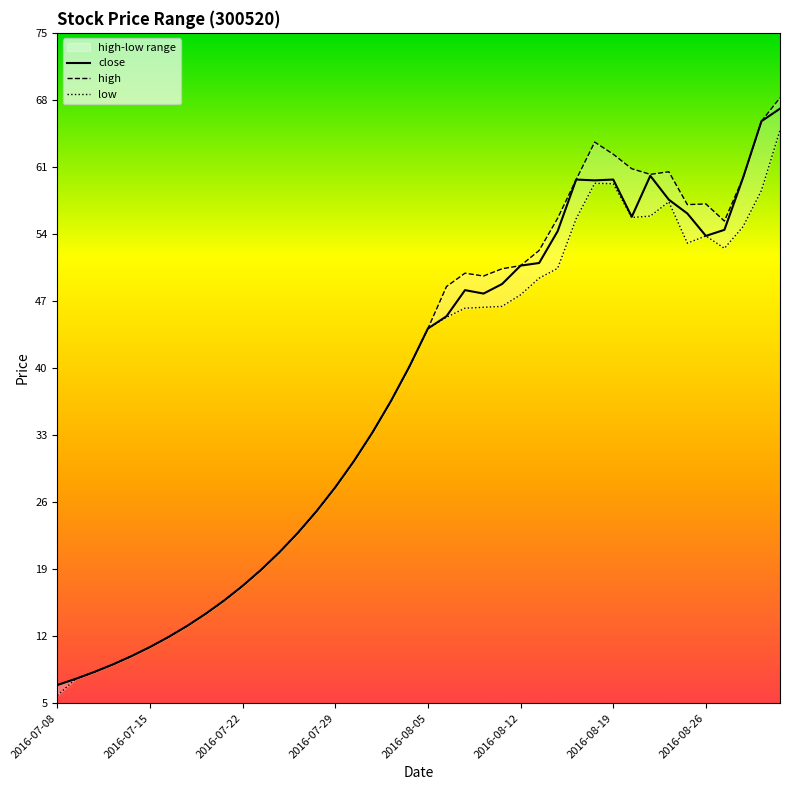

True or false: close and low cross at least once.

False